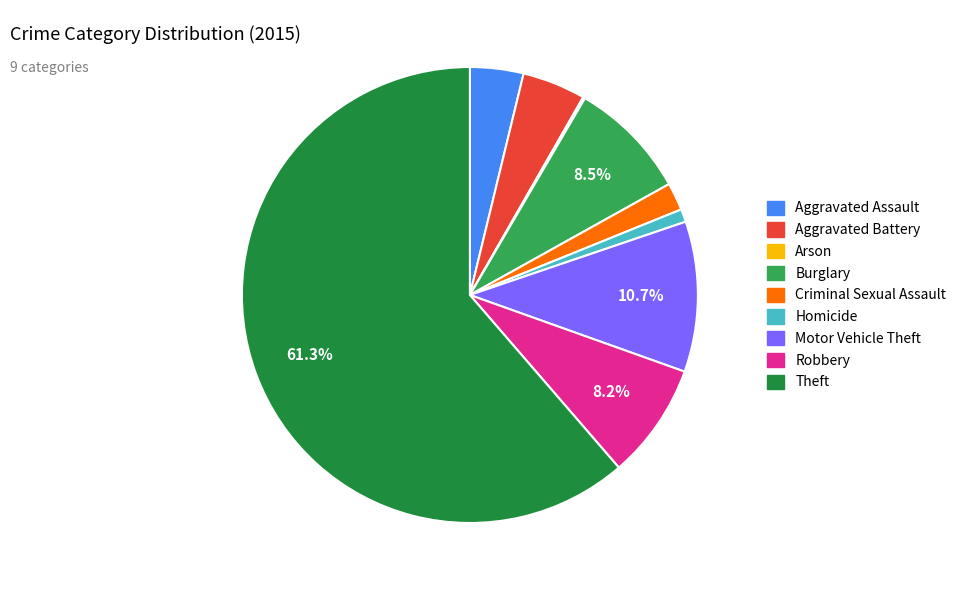

What is the majority slice?

Theft